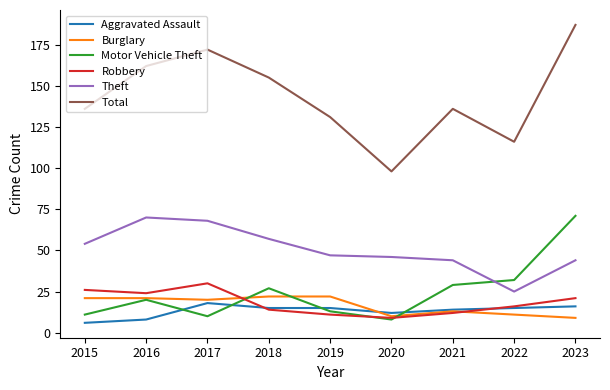

Which series has the widest spread of values?

Total